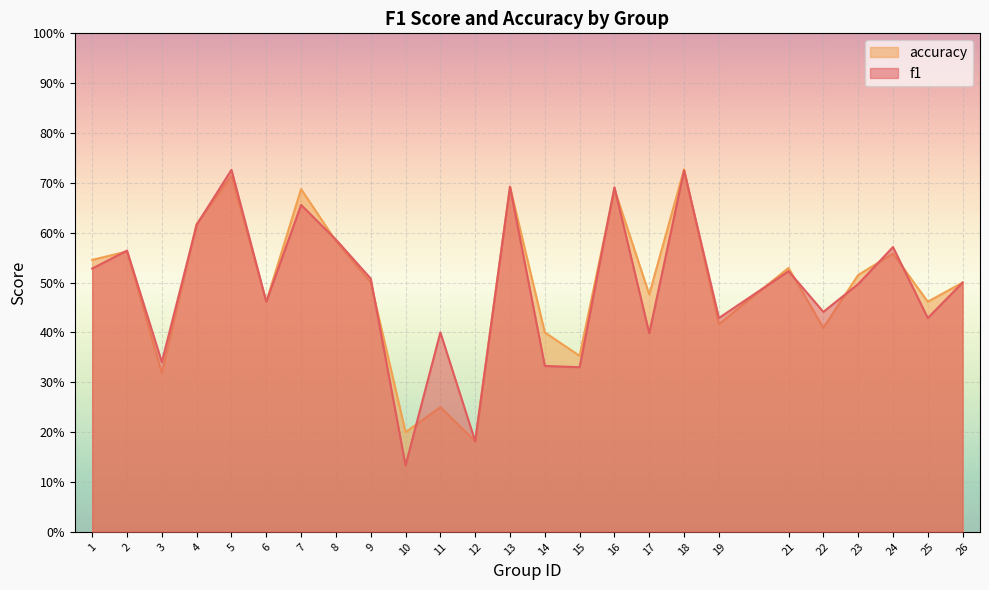

How many interior local peaks does the f1 series have?

9